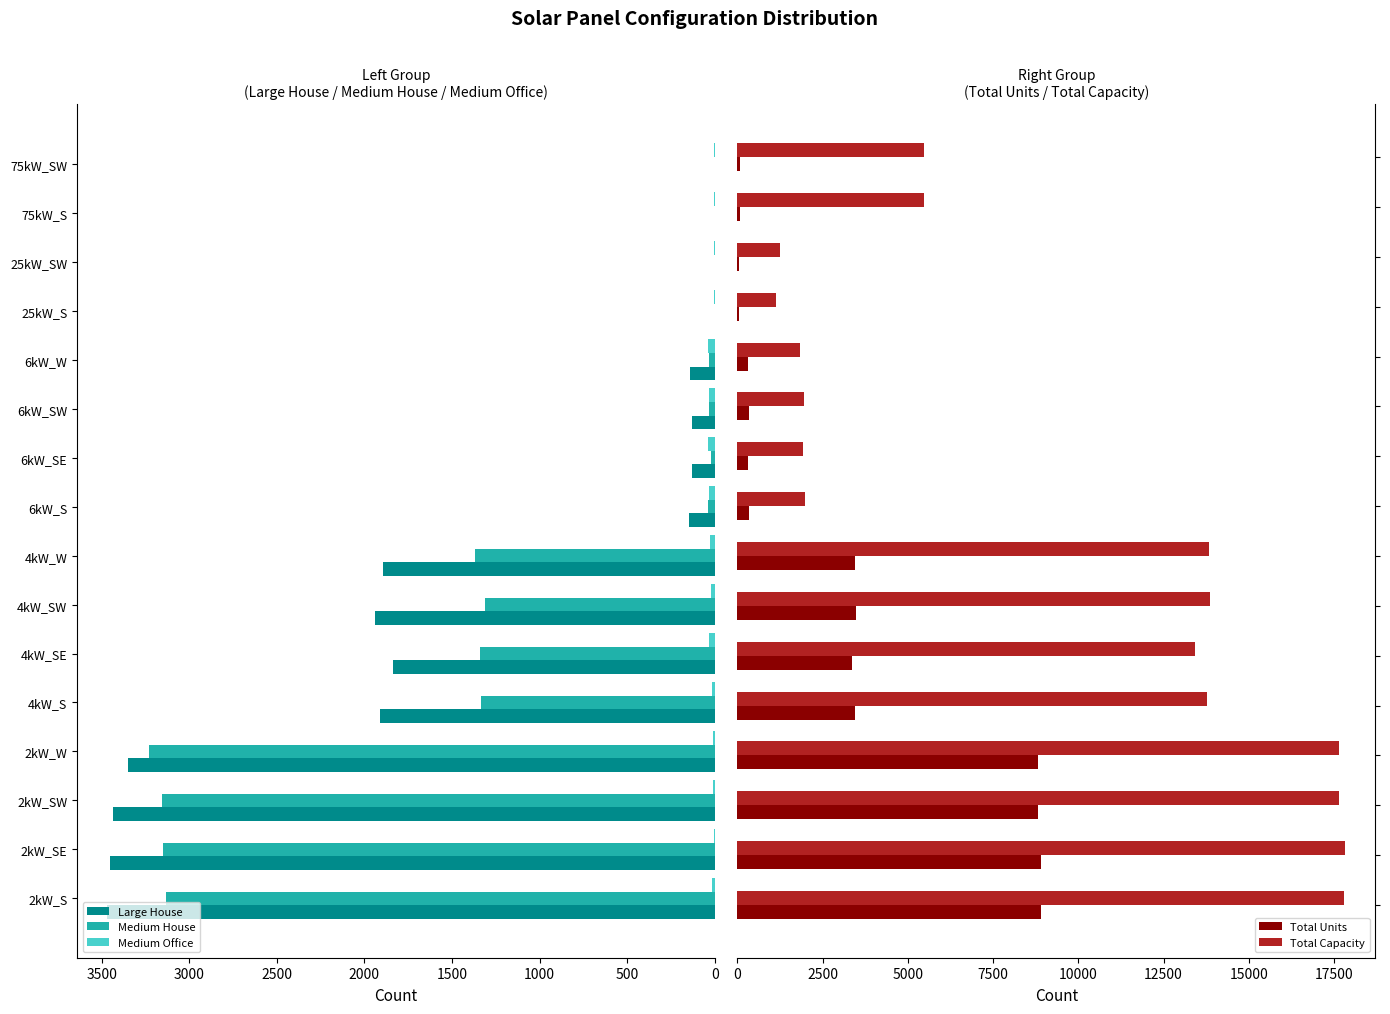

The value of Large House at 25kW_SW is 1225. True or false?

False